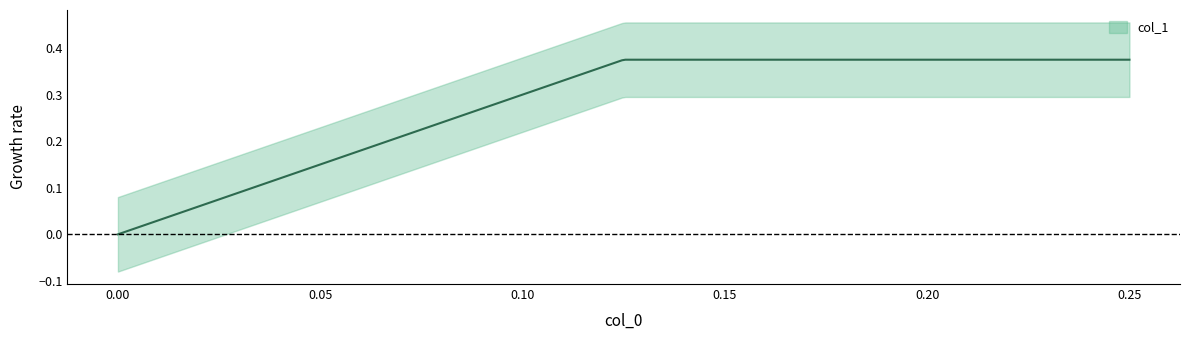

Is this an area chart (filled region under the line)?

No